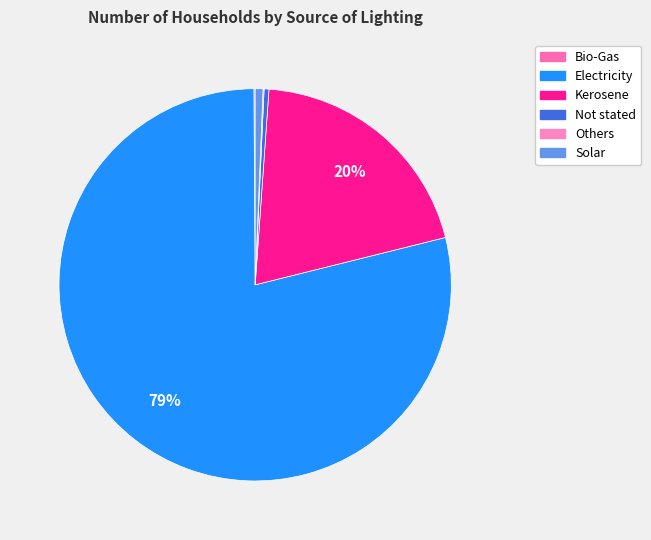

Is there any slice that represents more than half of the pie?

Yes